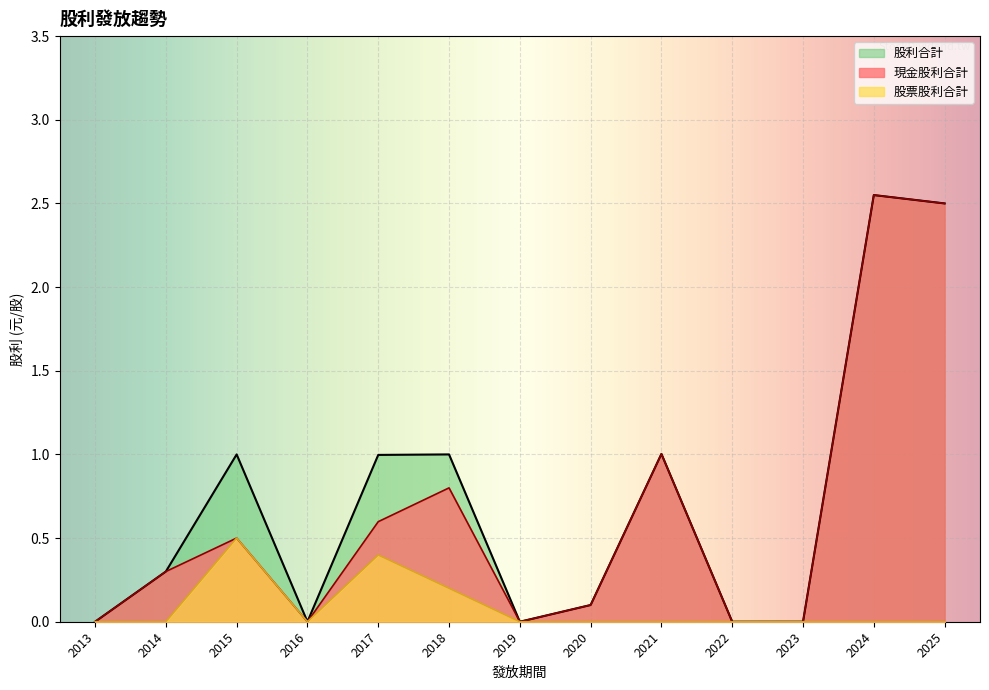

The 股票股利合計 series shows -0.3 at 2025. True or false?

False